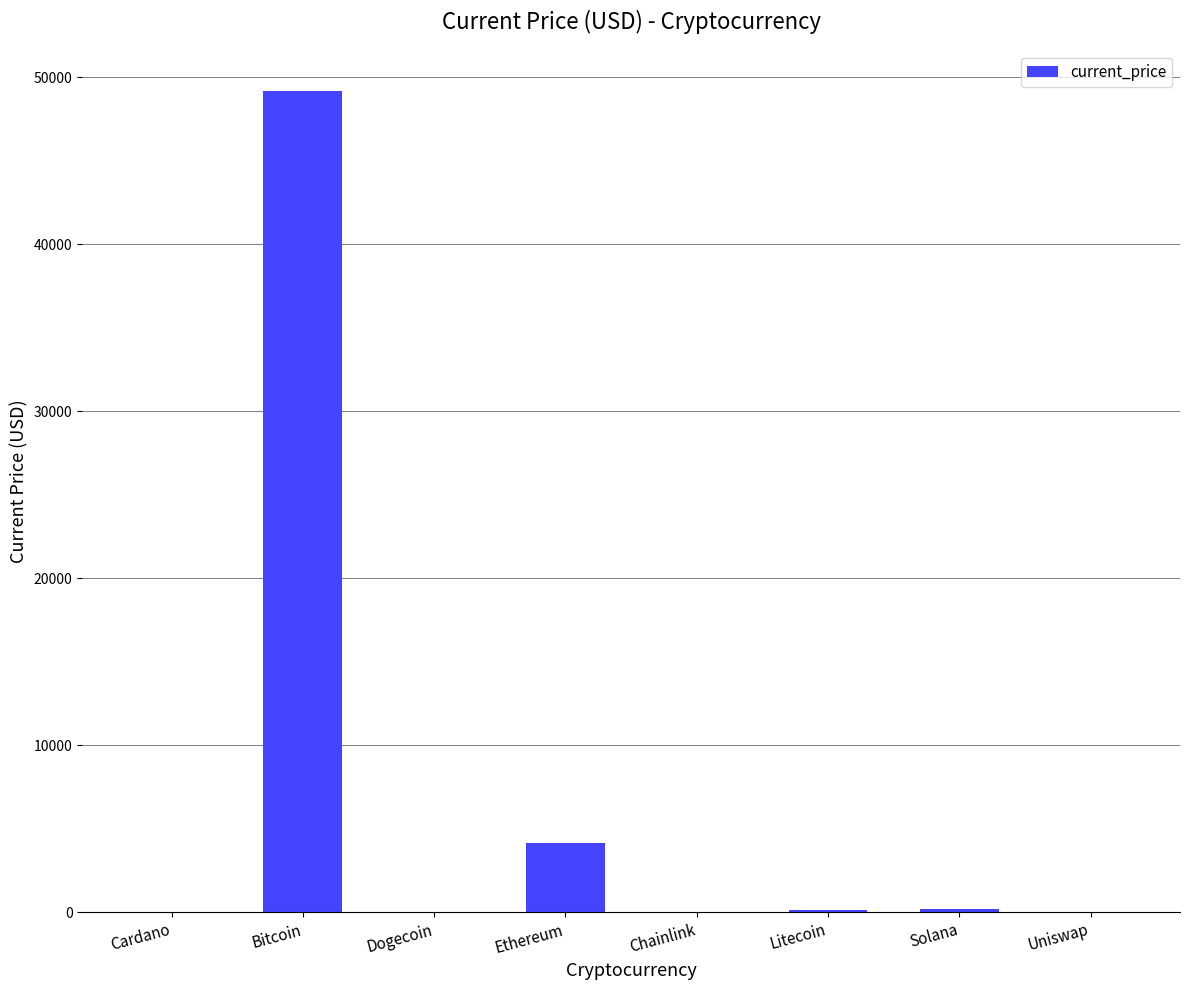

What is the sum of all values?

53730.0